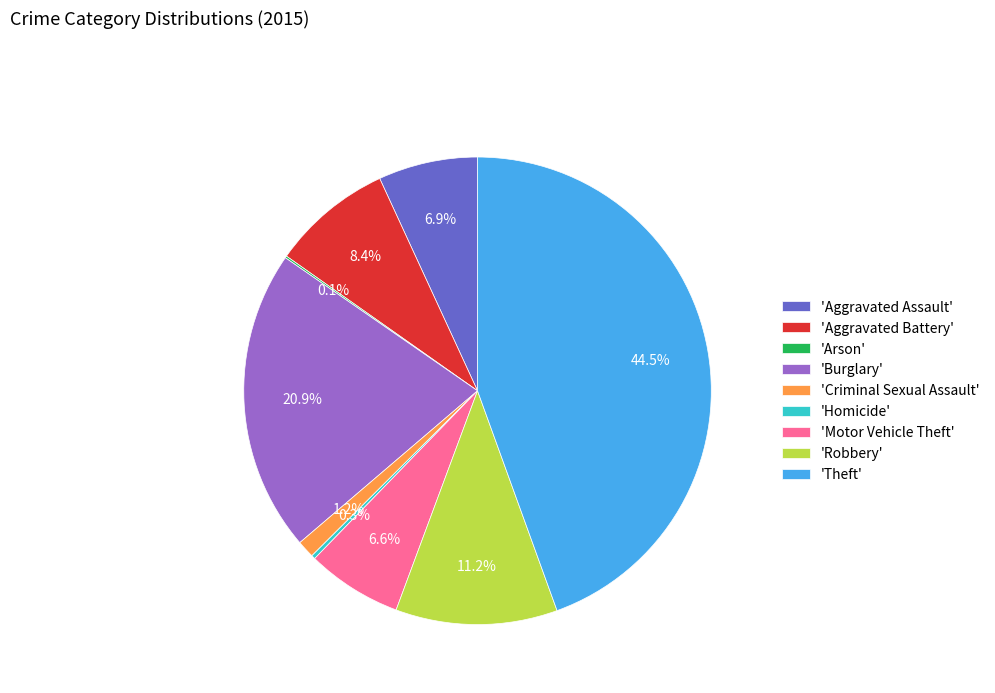

To the nearest percent, what is the average slice percentage?

11%